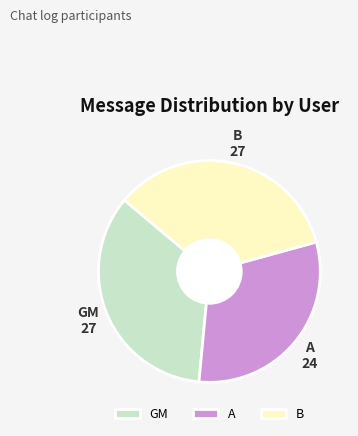

Do B and A together represent more than half of the pie?

Yes